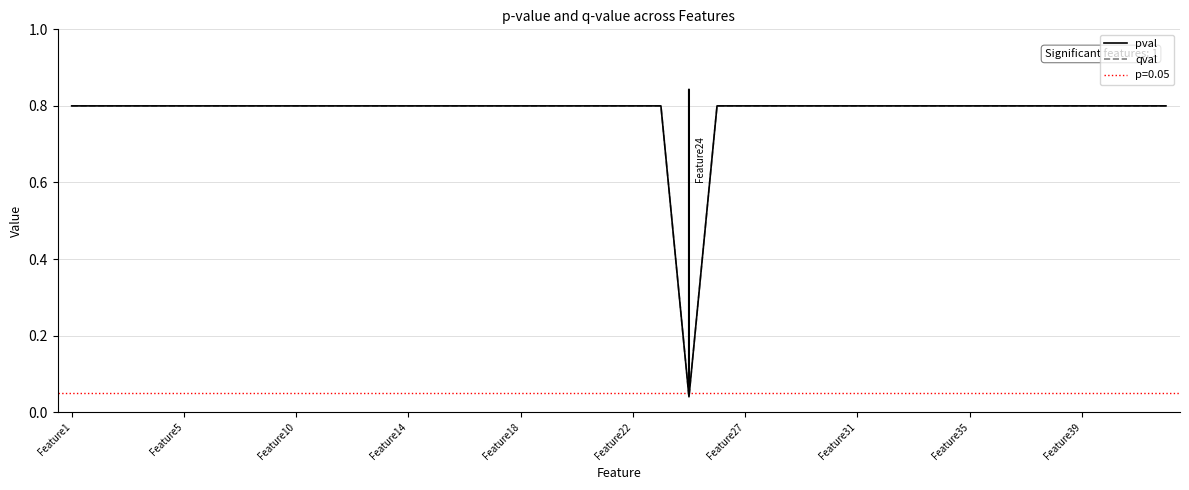

Which series has the largest range (max minus min)?

pval